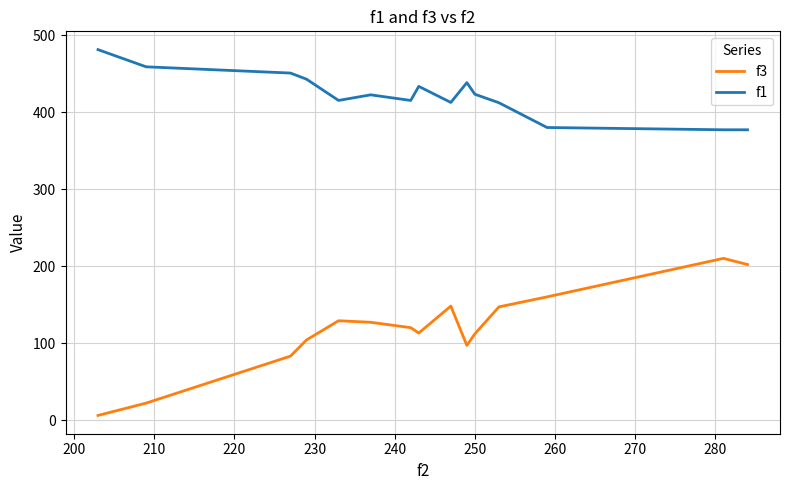

What is the difference between the maximum and minimum values in the f1 series?

104.1